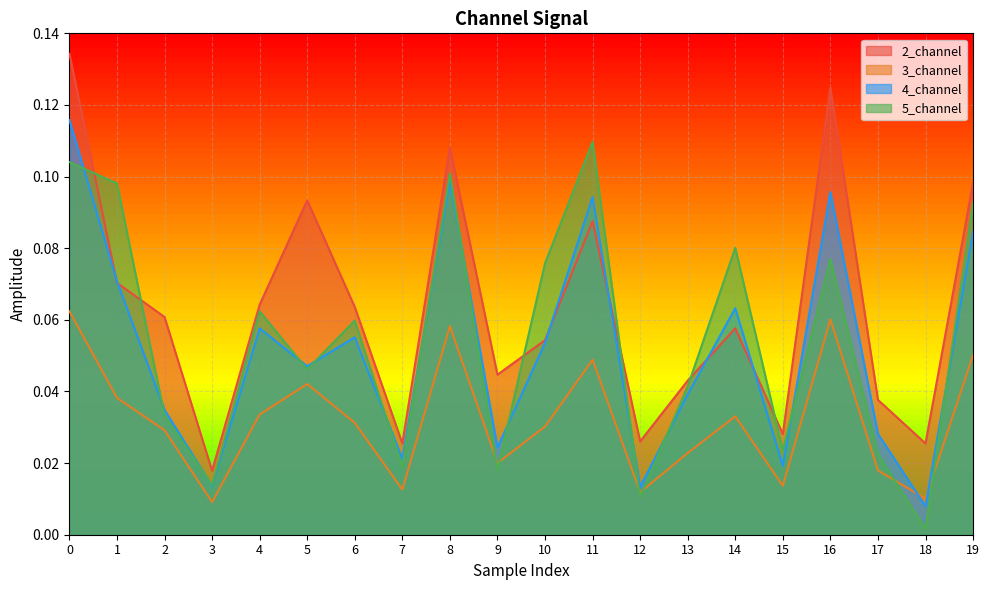

At how many categories does at least one series exceed 0?

20